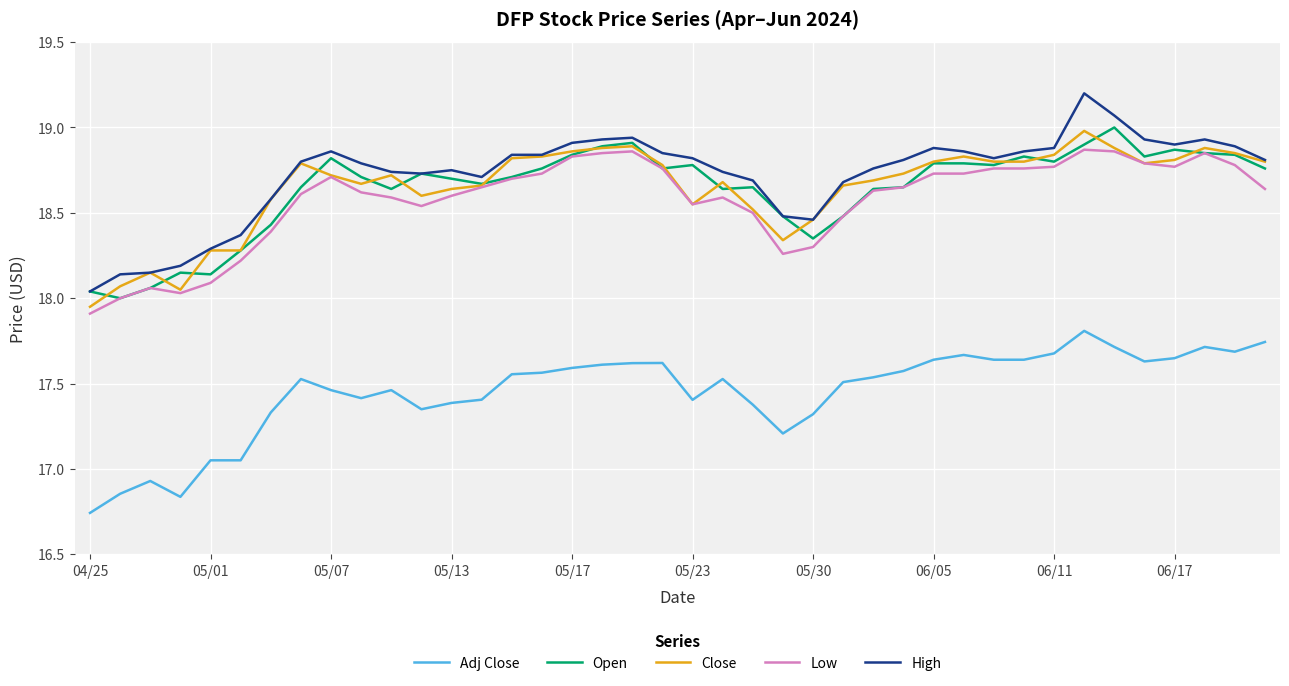

At how many categories does at least one series exceed 17?

40